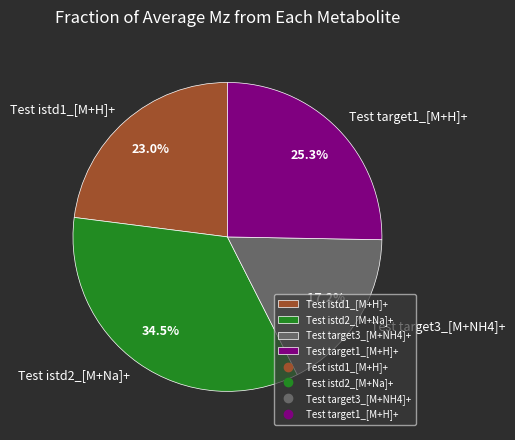

Which has a higher value, Test target1_[M+H]+ or Test istd1_[M+H]+?

Test target1_[M+H]+